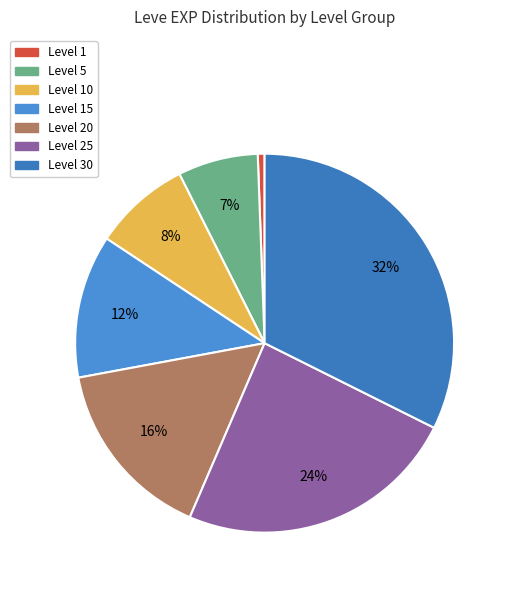

How many slices are in this pie chart?

7